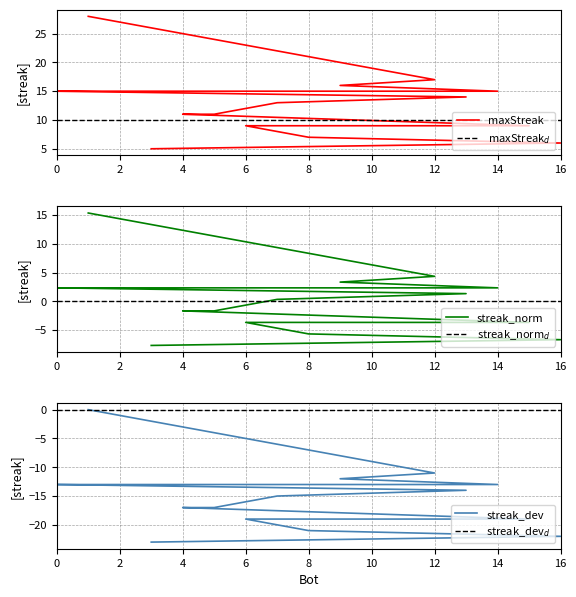

Which has a higher value, 3 or 10?

10